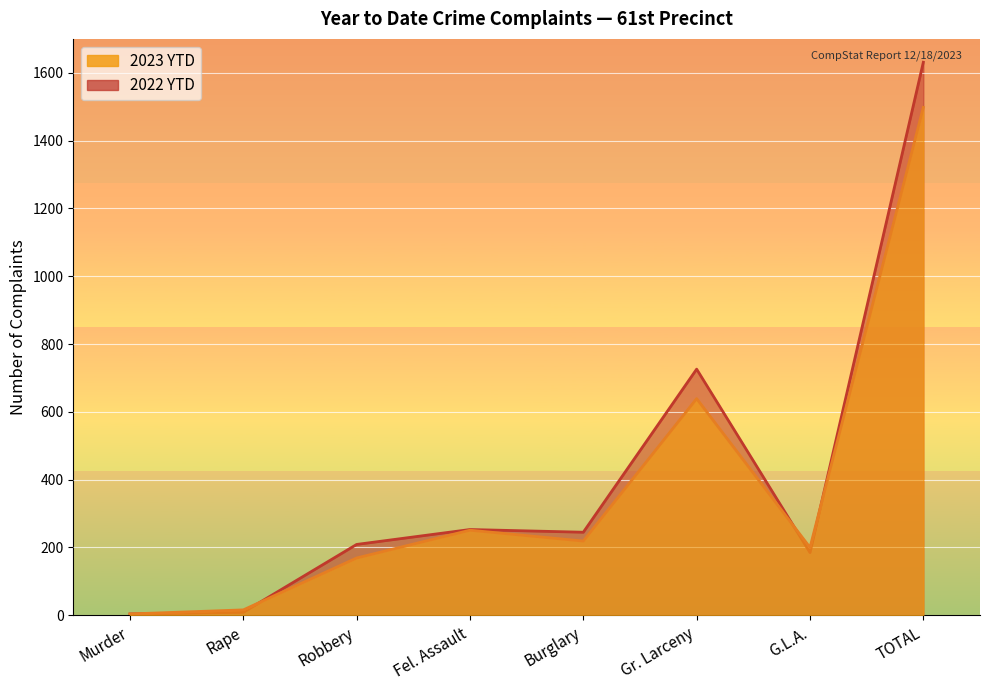

What is the spread (max minus min) of values at Burglary?

26